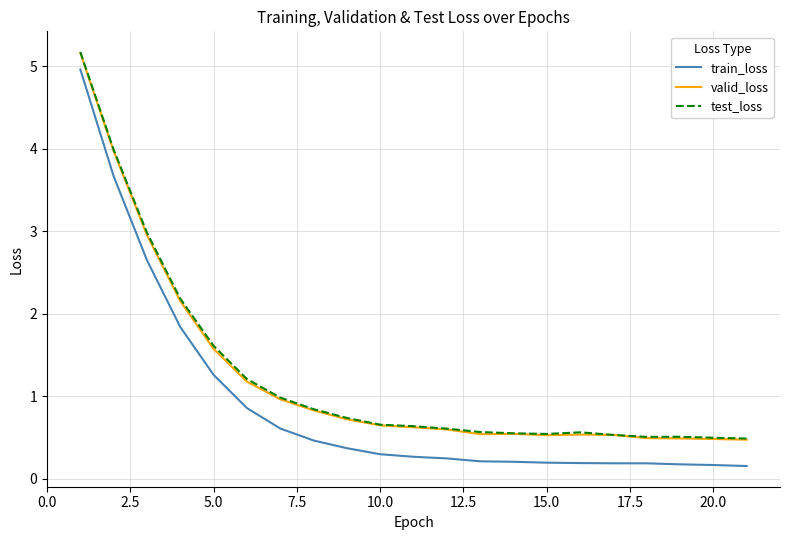

What is the highest value of the test_loss series?

5.2